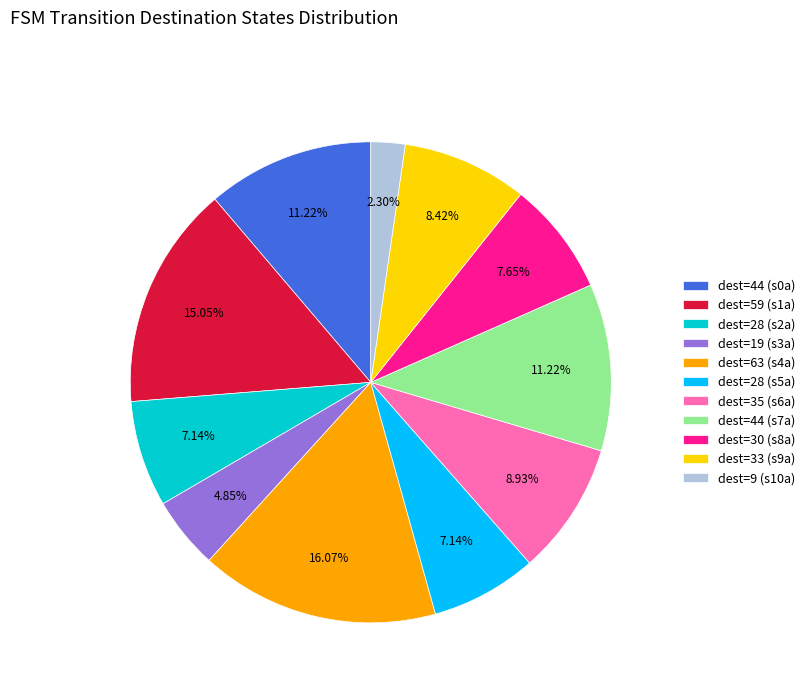

Is dest=9 (s10a) the majority of the pie?

No